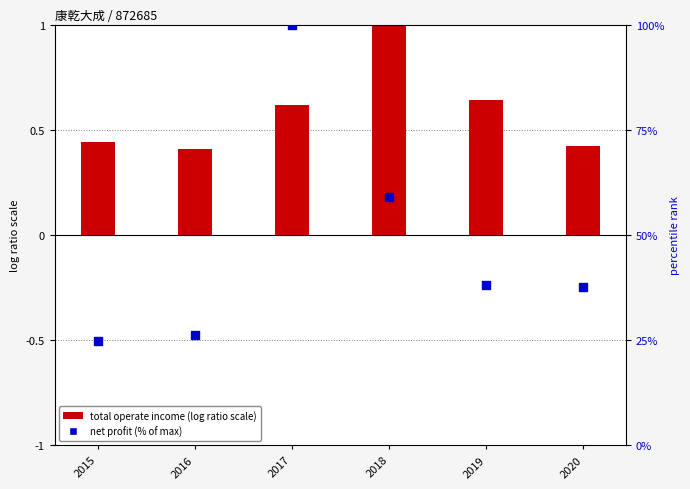

At how many categories does at least one series exceed 34?

4